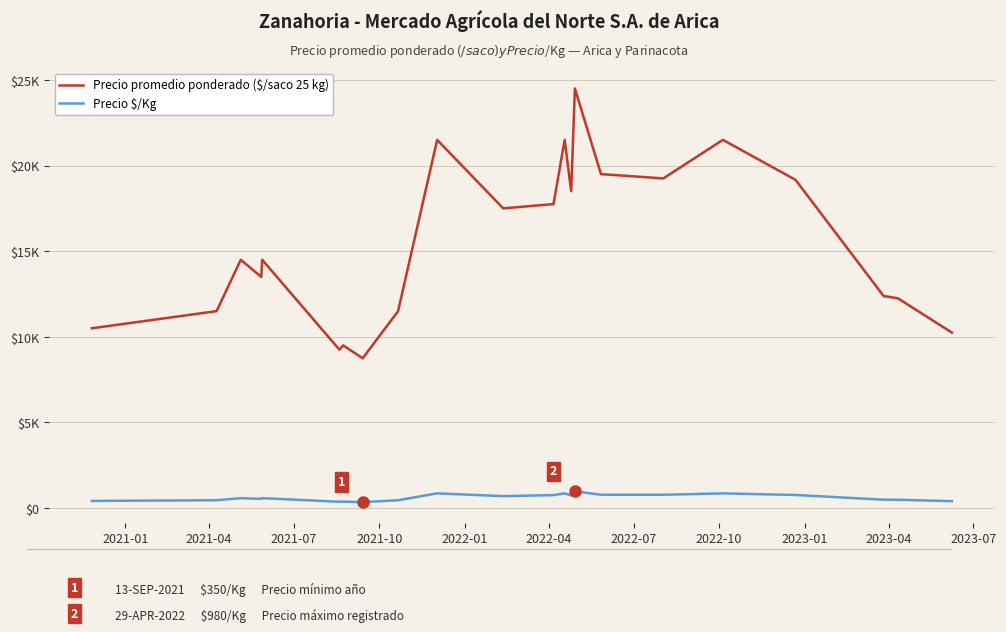

Is this an area chart (filled region under the line)?

No